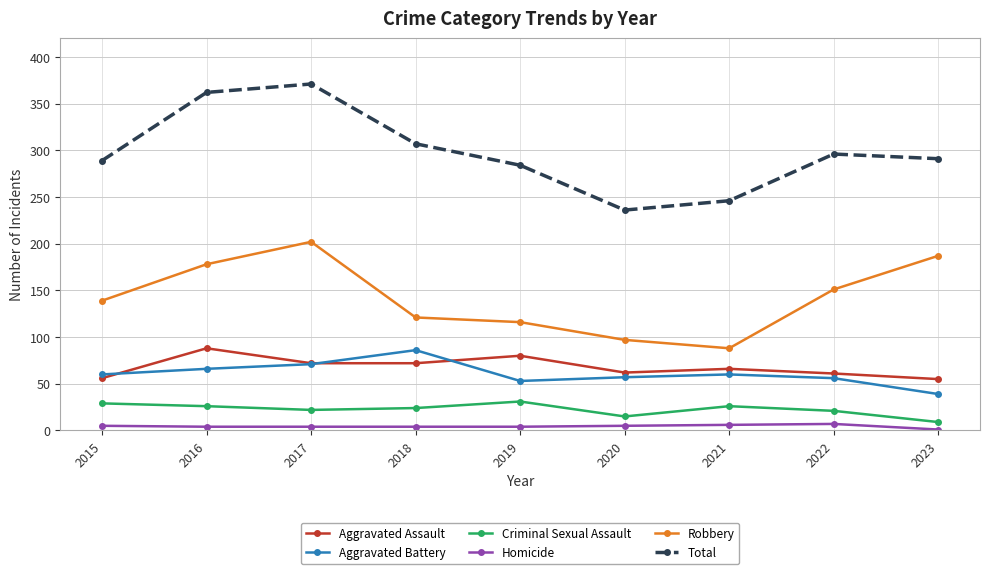

Between 2016 and 2019, which series saw the biggest shift?

Total